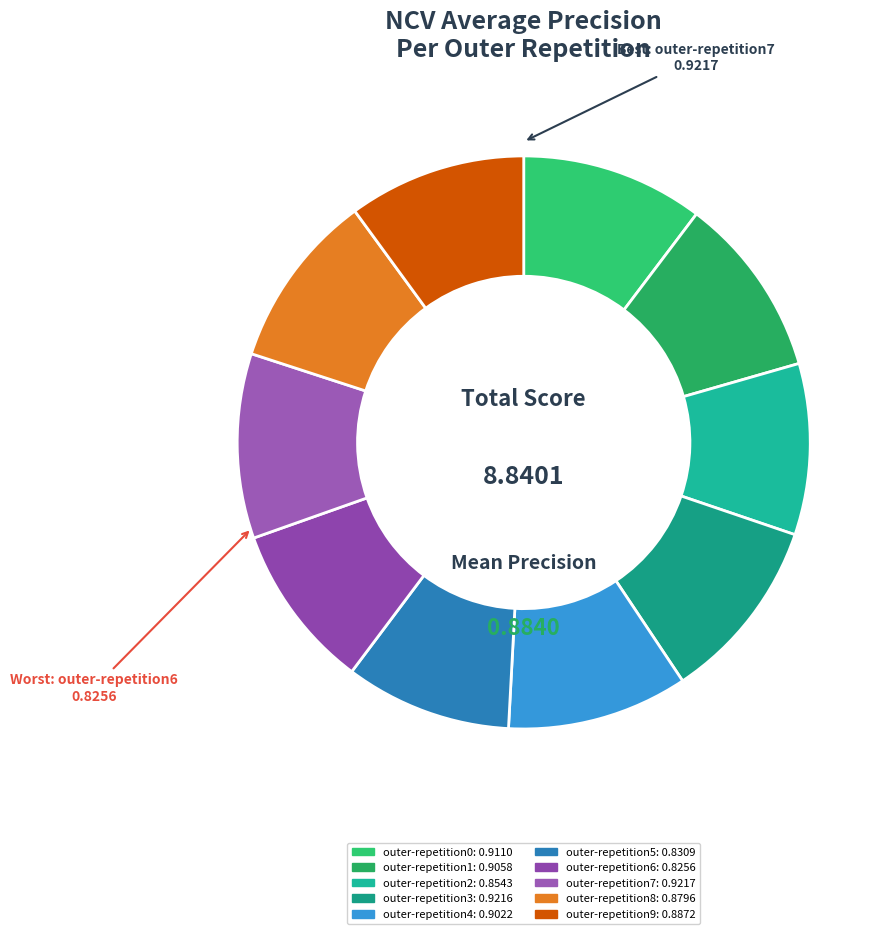

How many slices are in this pie chart?

10